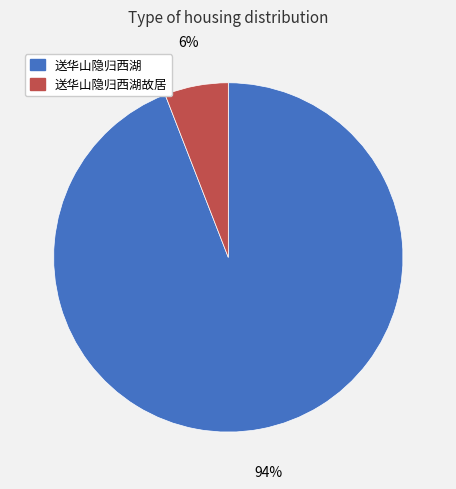

To the nearest percent, what is the average slice percentage?

50%